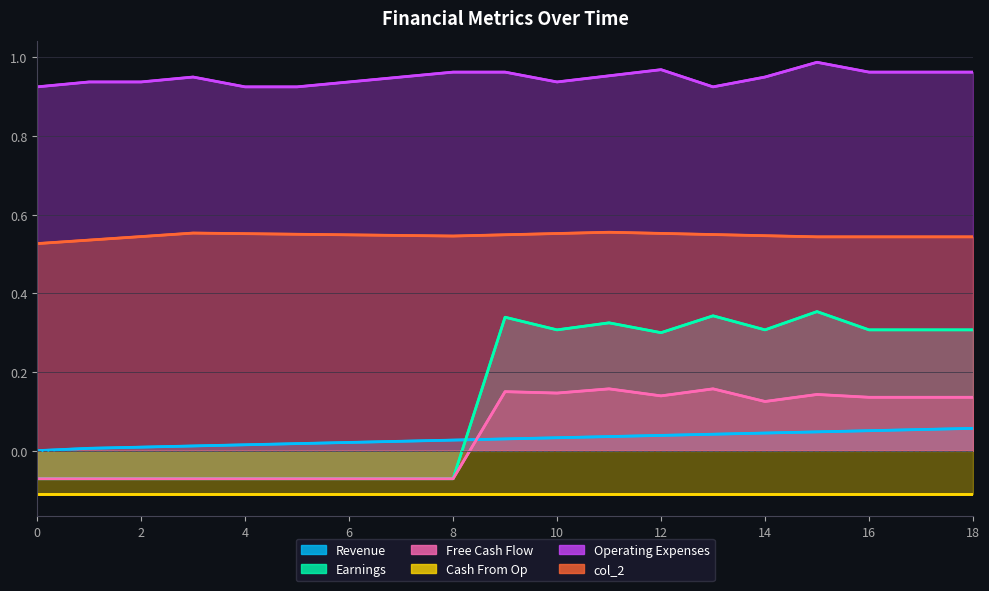

What is the spread (max minus min) of values at 3?

1.0